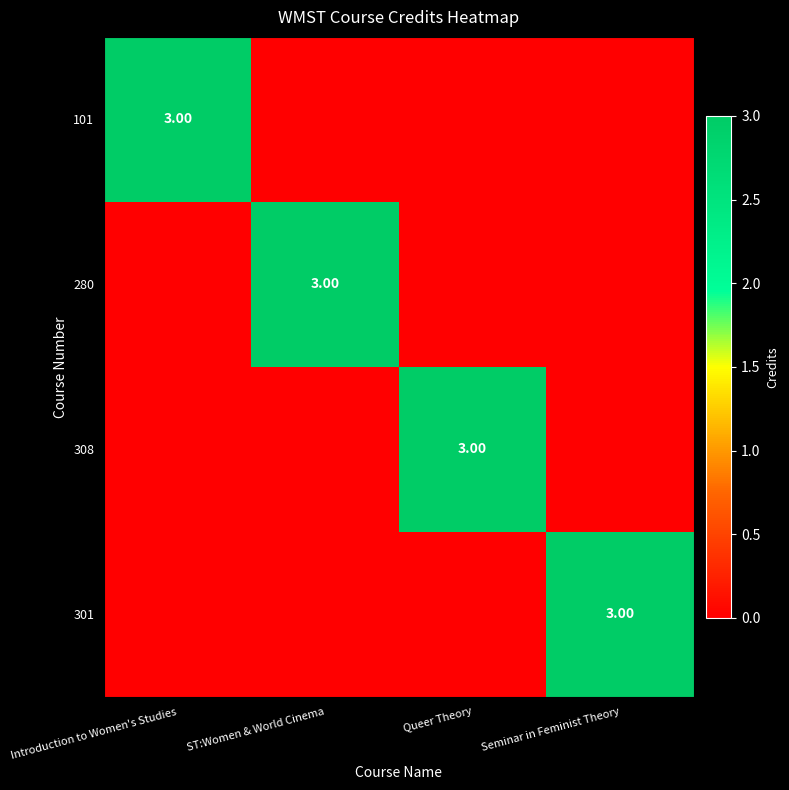

Count the 308 values in the range 0 to 3.

4